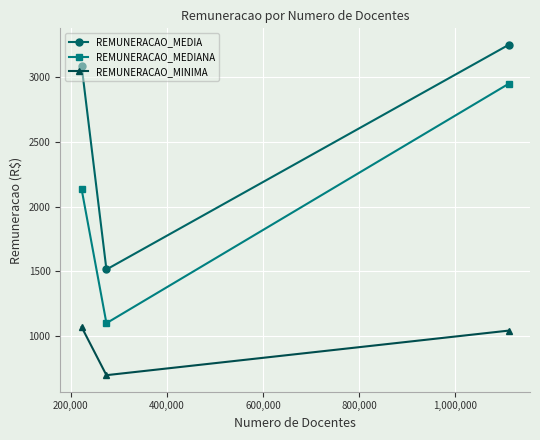

Rank the series by their maximum value, from lowest to highest.

REMUNERACAO_MINIMA, REMUNERACAO_MEDIANA, REMUNERACAO_MEDIA